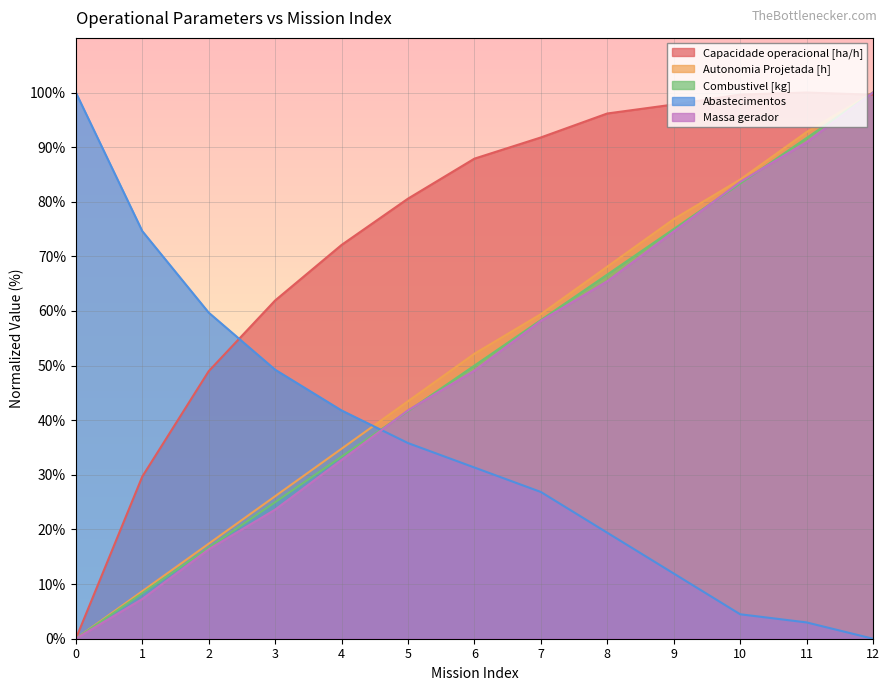

What is the sum of the Combustivel [kg] values at 11 and 3?

116.7